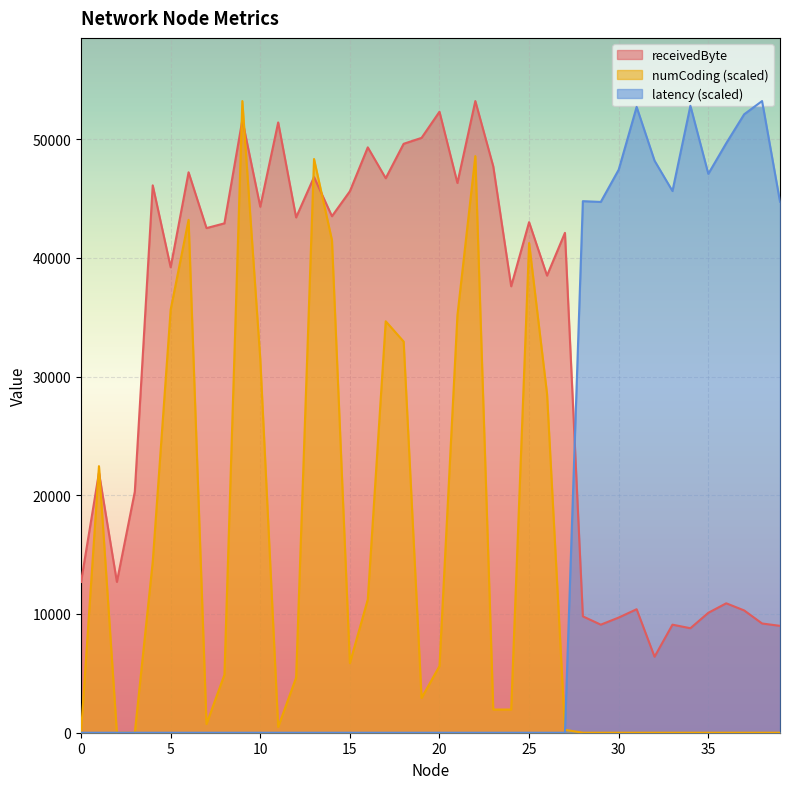

How many values in the numCoding series are below 2928?

20